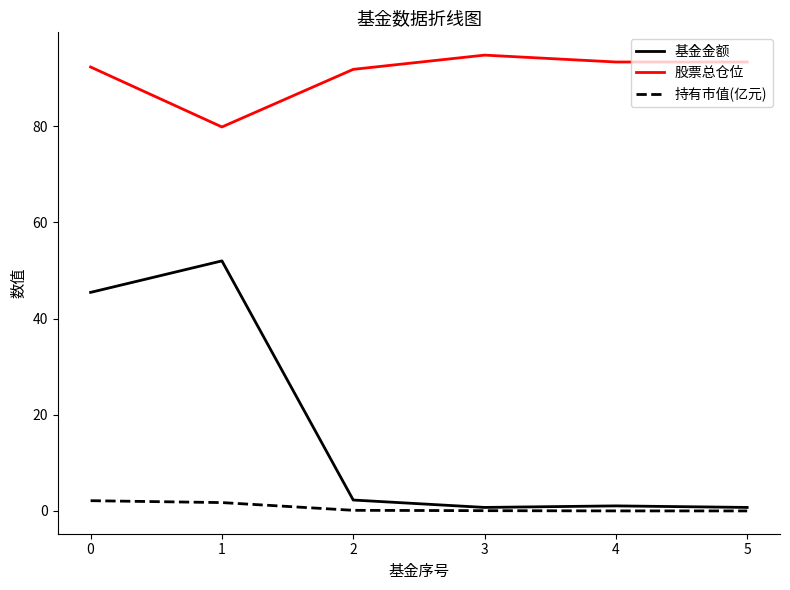

Which series has the largest range (max minus min)?

基金金额